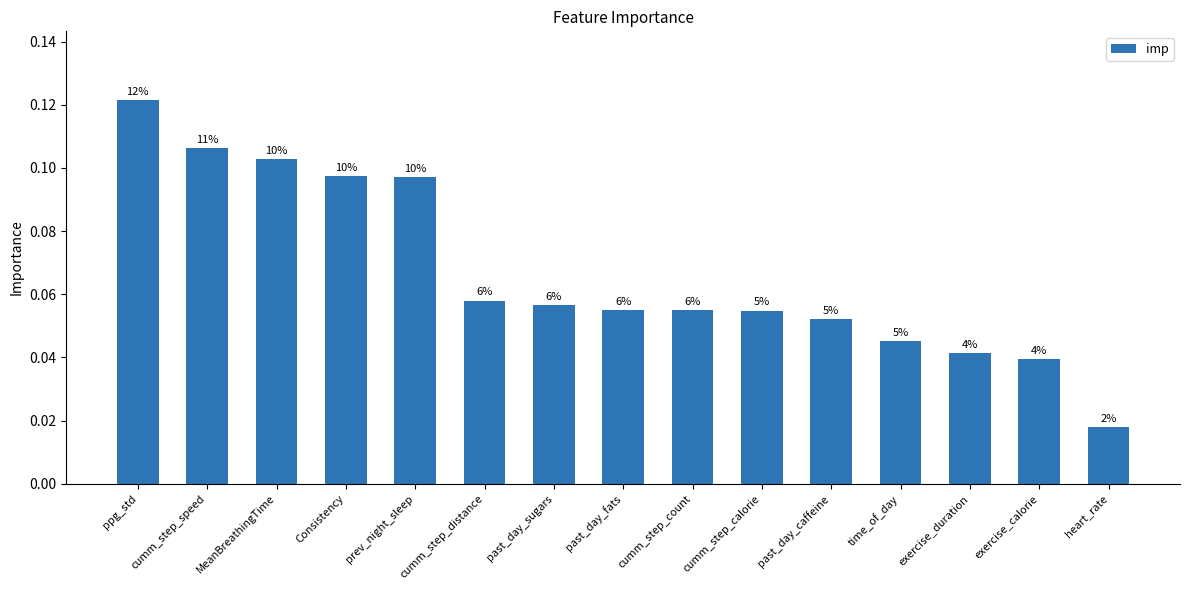

Does the chart contain any negative values?

No